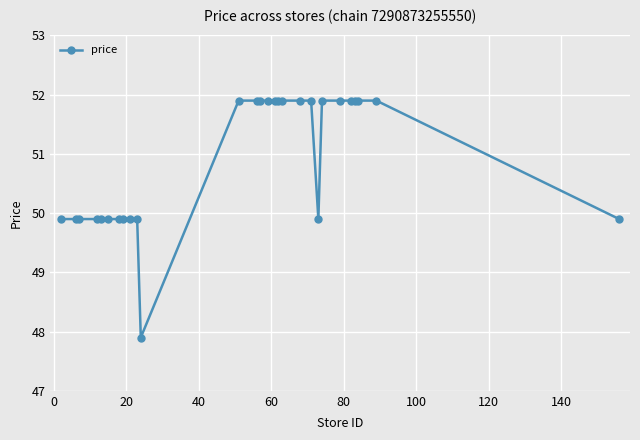

Reading left to right, what are all the values shown in this chart?

49.9	49.9	49.9	49.9	49.9	49.9	49.9	49.9	49.9	49.9	47.9	51.9	51.9	51.9	51.9	51.9	51.9	51.9	51.9	51.9	49.9	51.9	51.9	51.9	51.9	51.9	51.9	49.9